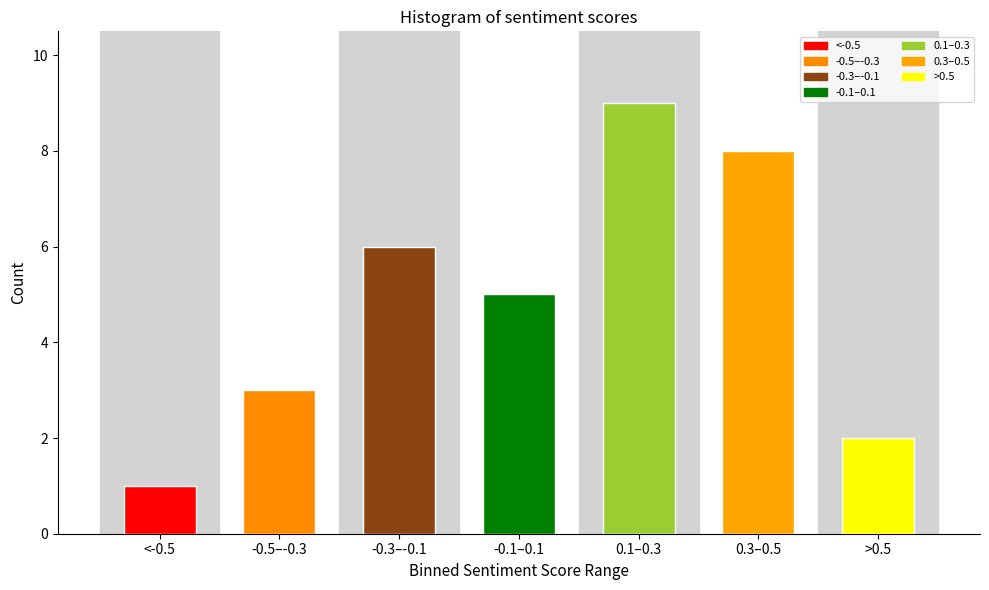

Reading left to right, list all the values displayed in this chart.

1	3	6	5	9	8	2